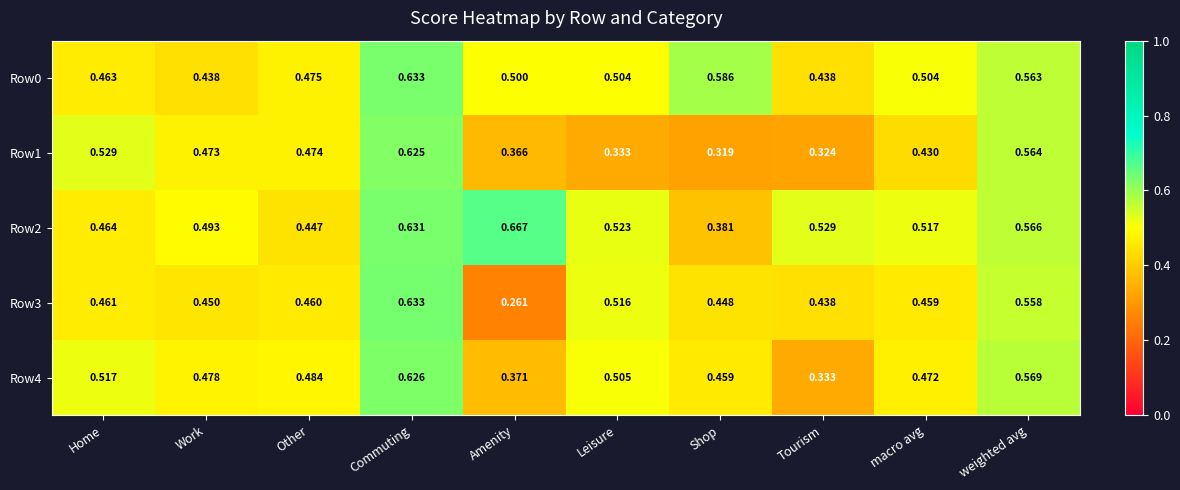

What is the spread (max minus min) of values at Tourism?

0.2